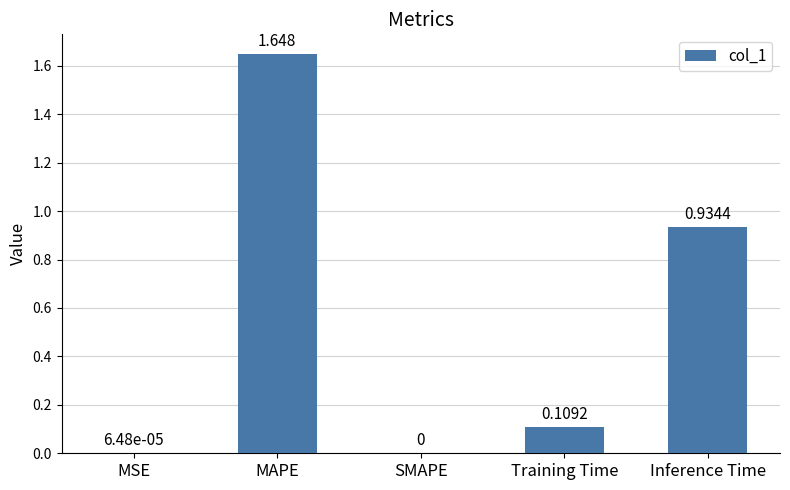

How many series are shown in this chart?

1